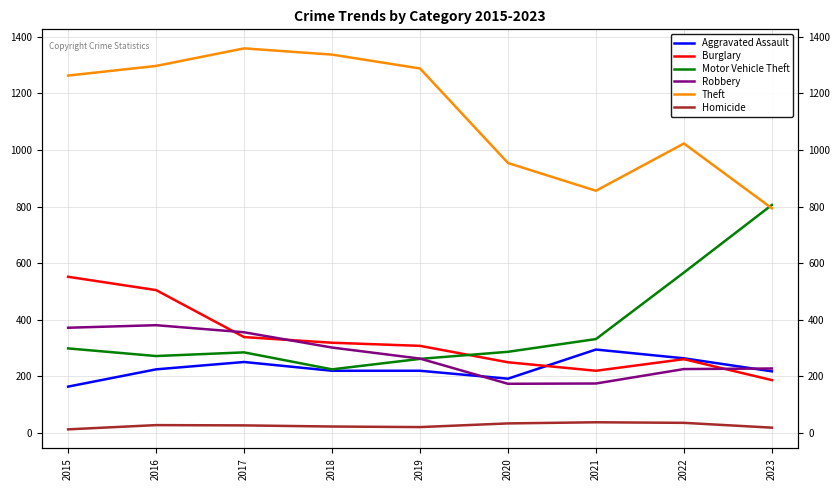

At which category is the sum across all series the highest?

2016